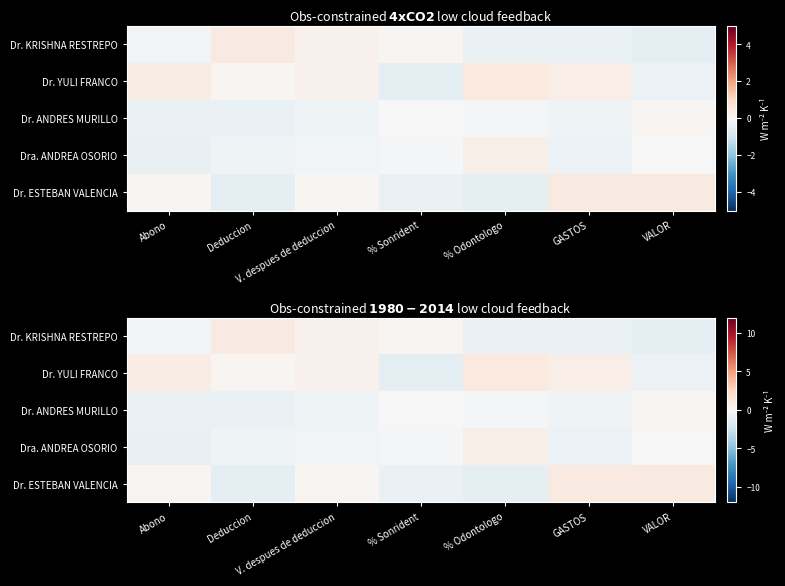

What is the sum of the Dr. ESTEBAN VALENCIA values at VALOR and % Odontologo?

0.1